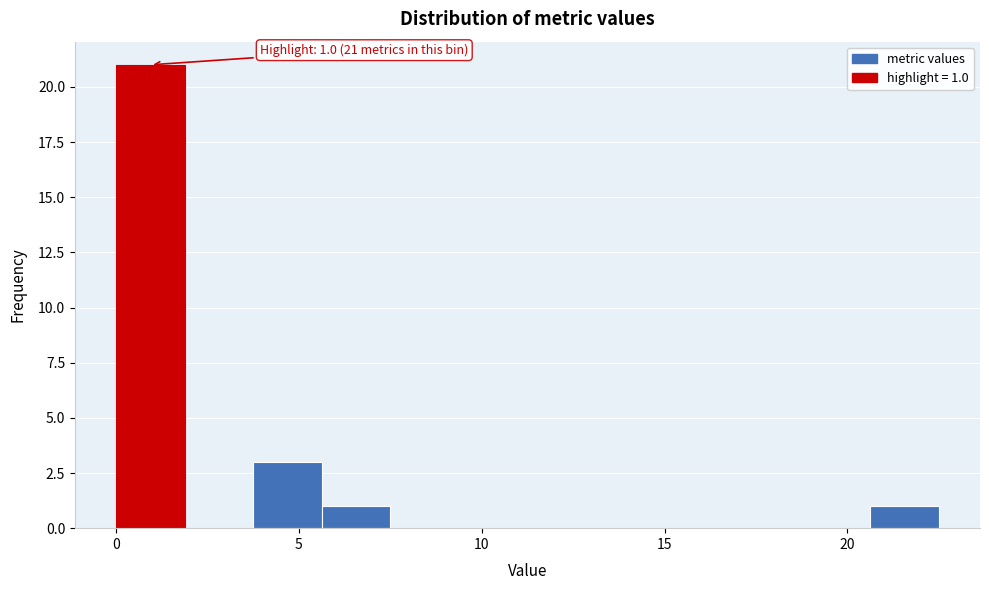

Read against the x-axis, roughly where is the centre of the tallest bar?

1.0